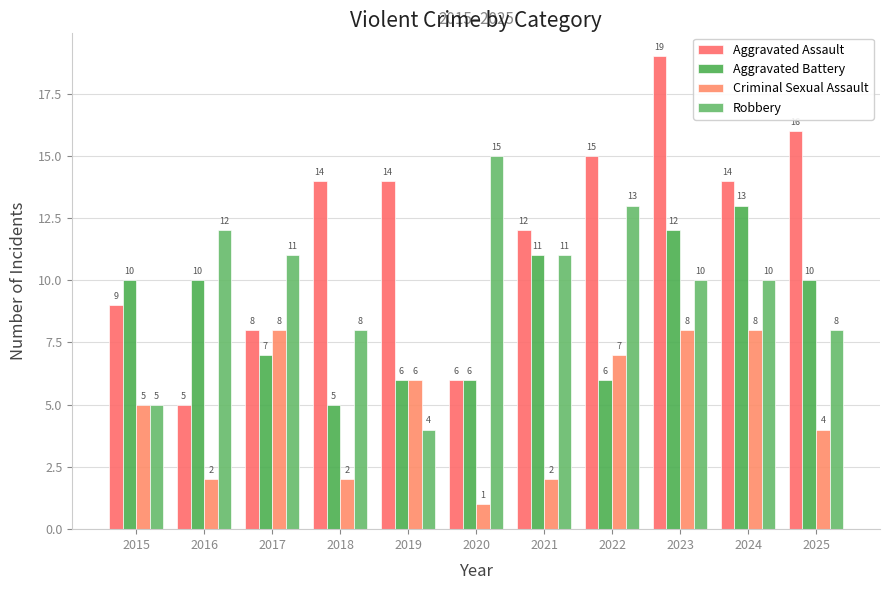

At which label does Aggravated Battery first exceed 10?

2021